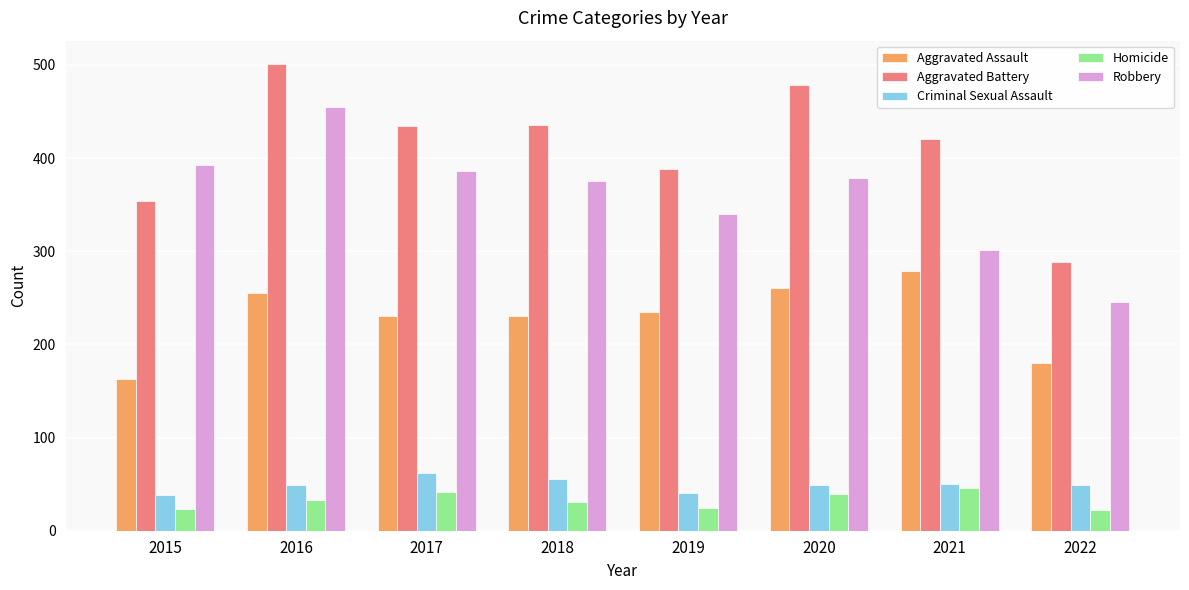

How many categories are shown in the chart?

8